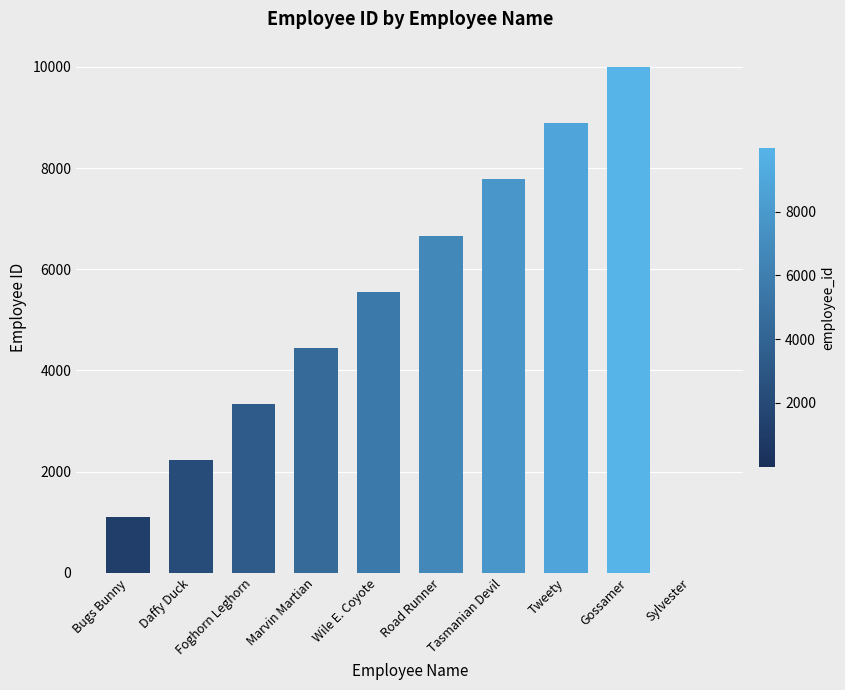

Which has a higher value, Wile E. Coyote or Sylvester?

Wile E. Coyote